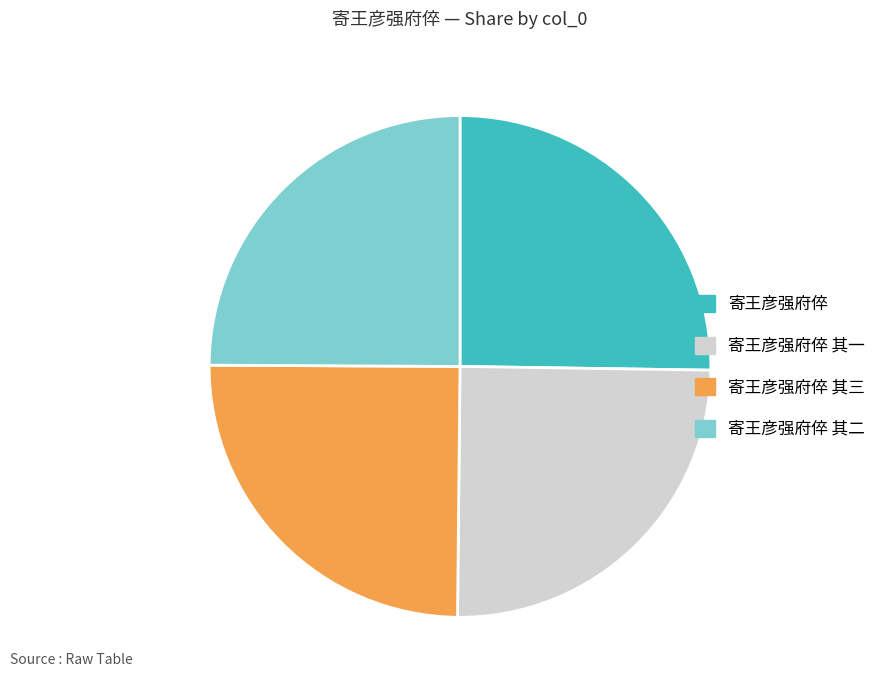

The 寄王彦强府倅 其三 slice represents 25% of the pie. True or false?

True